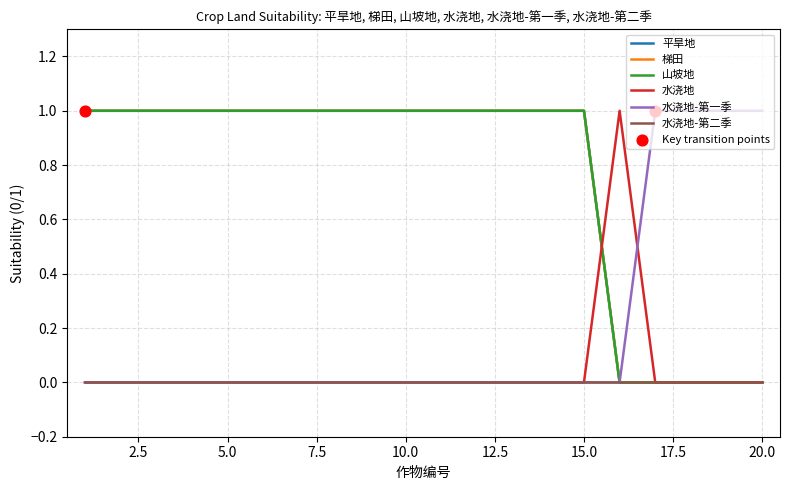

At how many categories does at least one series exceed 0?

20